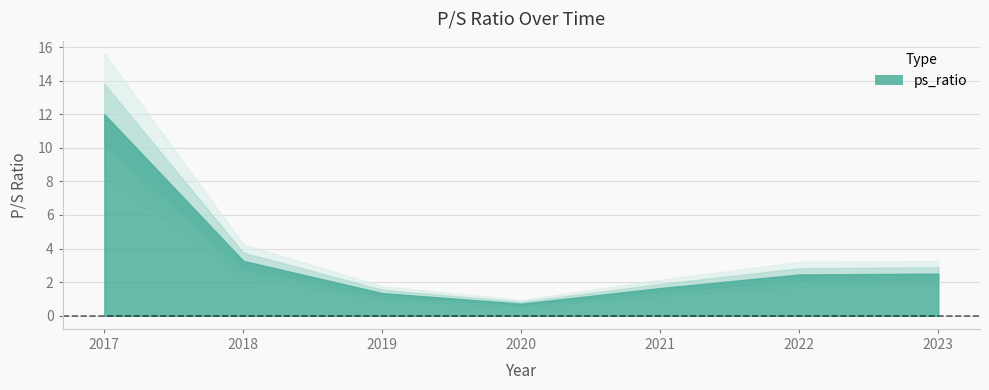

Which category has the highest value across all series?

2017